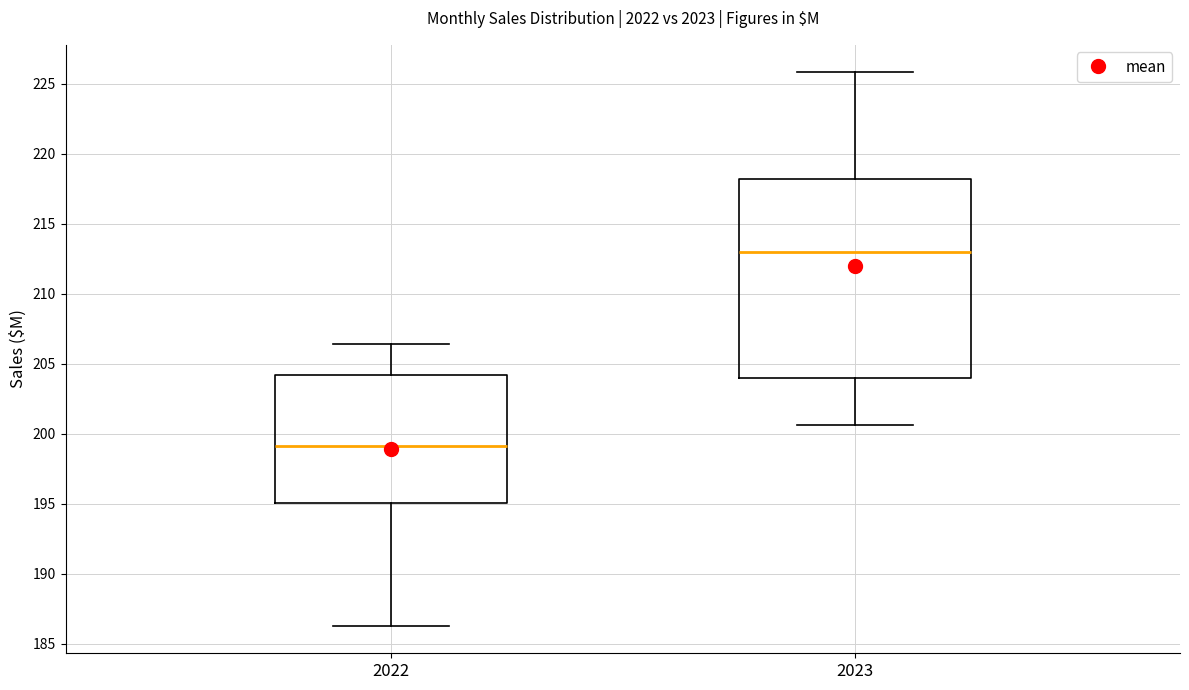

Reading left to right, read every box against the y-axis: the position of its median line, the range the box covers, and the ends of its whiskers. The values are not printed on the chart, so give them approximately, as read against the axis.

2022: median 199.0, box 195.0 to 204.0, whiskers 186.5 to 206.5
2023: median 213.0, box 204.0 to 218.0, whiskers 200.5 to 226.0